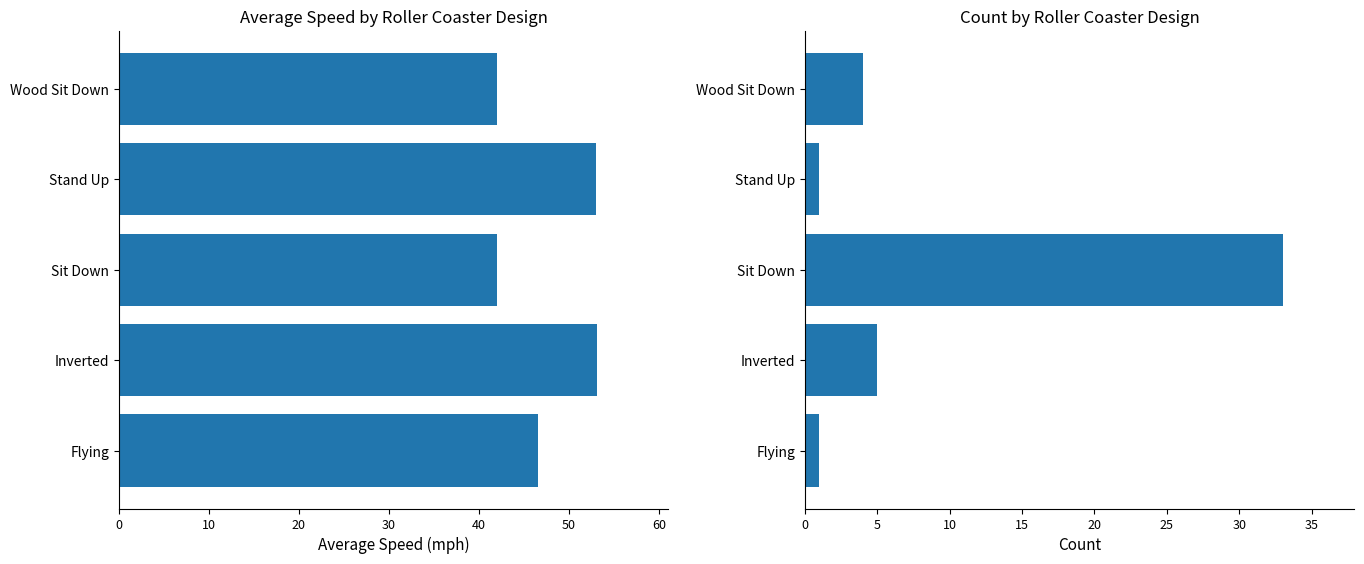

Which series has the largest range (max minus min)?

Count